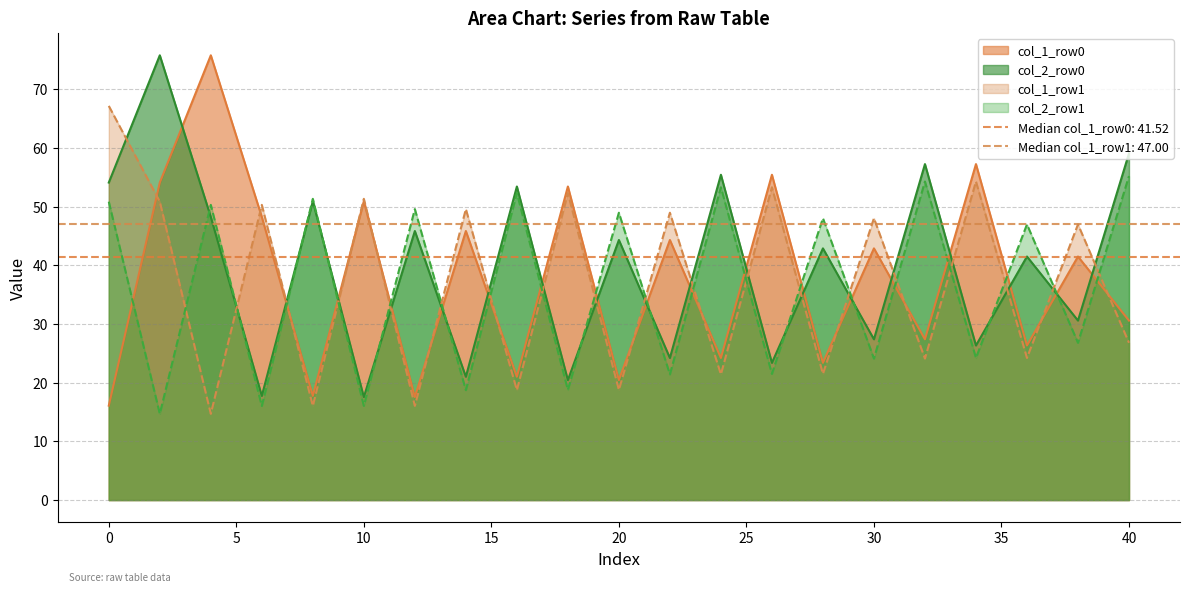

Rank the series at 22 from lowest to highest value.

col_2_row1, col_2_row0, col_1_row0, col_1_row1